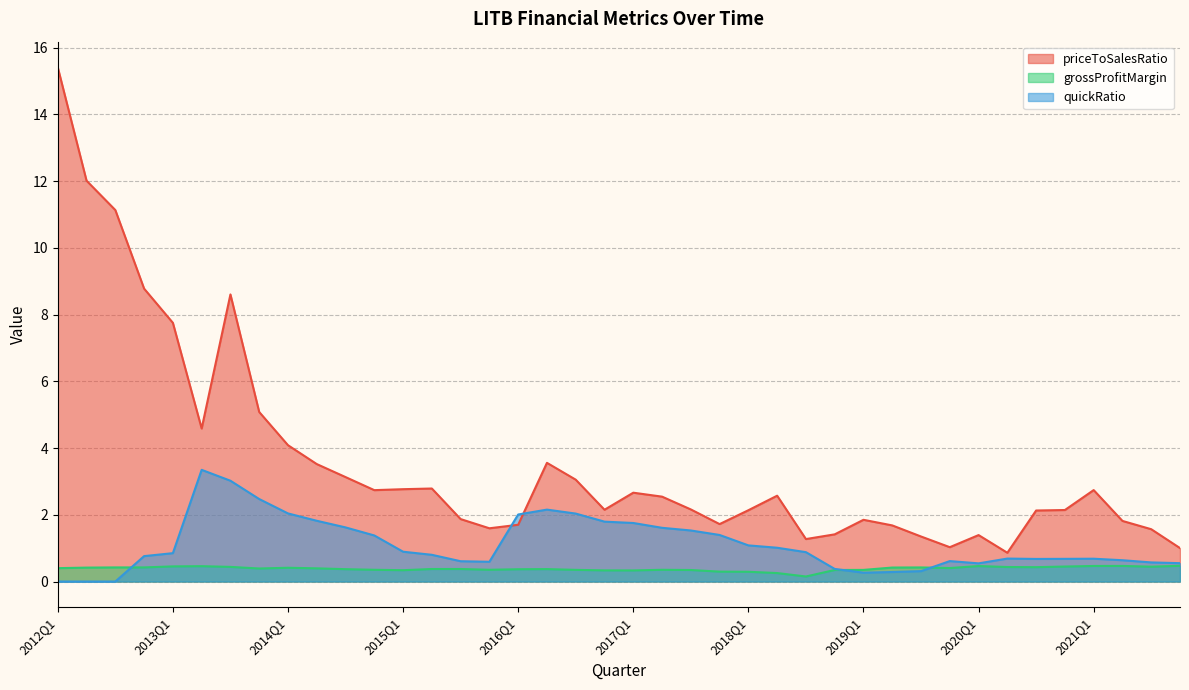

Reading left to right, list all the values displayed in this chart.

priceToSalesRatio: 15.4	12.0	11.1	8.8	7.8	4.6	8.6	5.1	4.1	3.5	3.1	2.7	2.8	2.8	1.9	1.6	1.7	3.6	3.1	2.2	2.7	2.5	2.2	1.7	2.1	2.6	1.3	1.4	1.9	1.7	1.3	1.0	1.4	0.9	2.1	2.1	2.7	1.8	1.6	1.0
grossProfitMargin: 0.4	0.4	0.4	0.4	0.5	0.5	0.4	0.4	0.4	0.4	0.4	0.4	0.3	0.4	0.4	0.4	0.4	0.4	0.3	0.3	0.3	0.4	0.3	0.3	0.3	0.3	0.2	0.3	0.3	0.4	0.4	0.4	0.5	0.4	0.4	0.4	0.5	0.5	0.4	0.5
quickRatio: 0.0	0.0	0.0	0.8	0.9	3.3	3.0	2.5	2.0	1.8	1.6	1.4	0.9	0.8	0.6	0.6	2.0	2.2	2.0	1.8	1.8	1.6	1.5	1.4	1.1	1.0	0.9	0.4	0.3	0.3	0.3	0.6	0.5	0.7	0.7	0.7	0.7	0.6	0.6	0.6